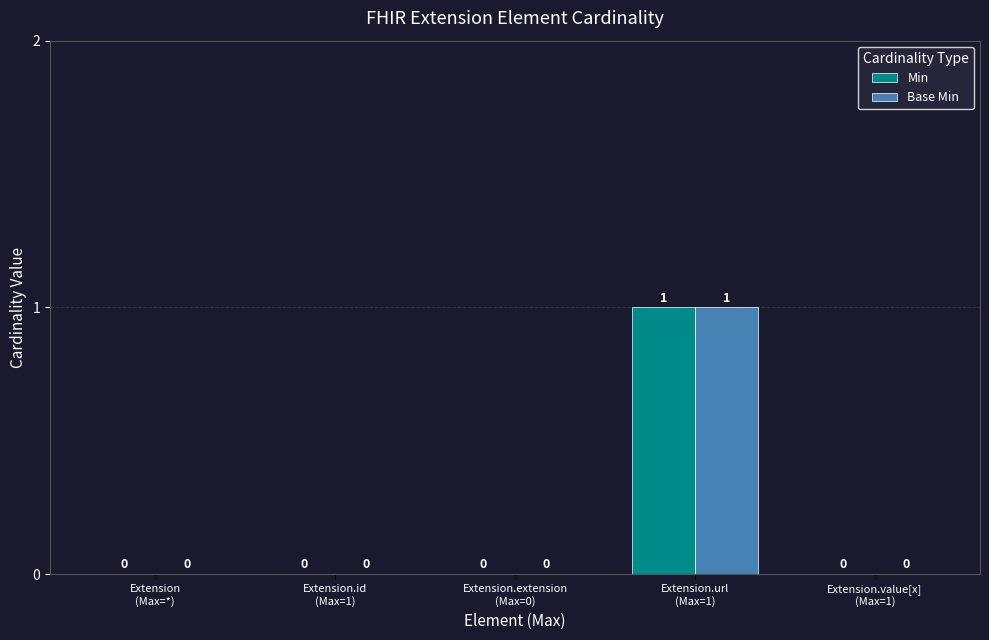

True or false: Min has a value of 0 at Extension.extension
(Max=0).

True